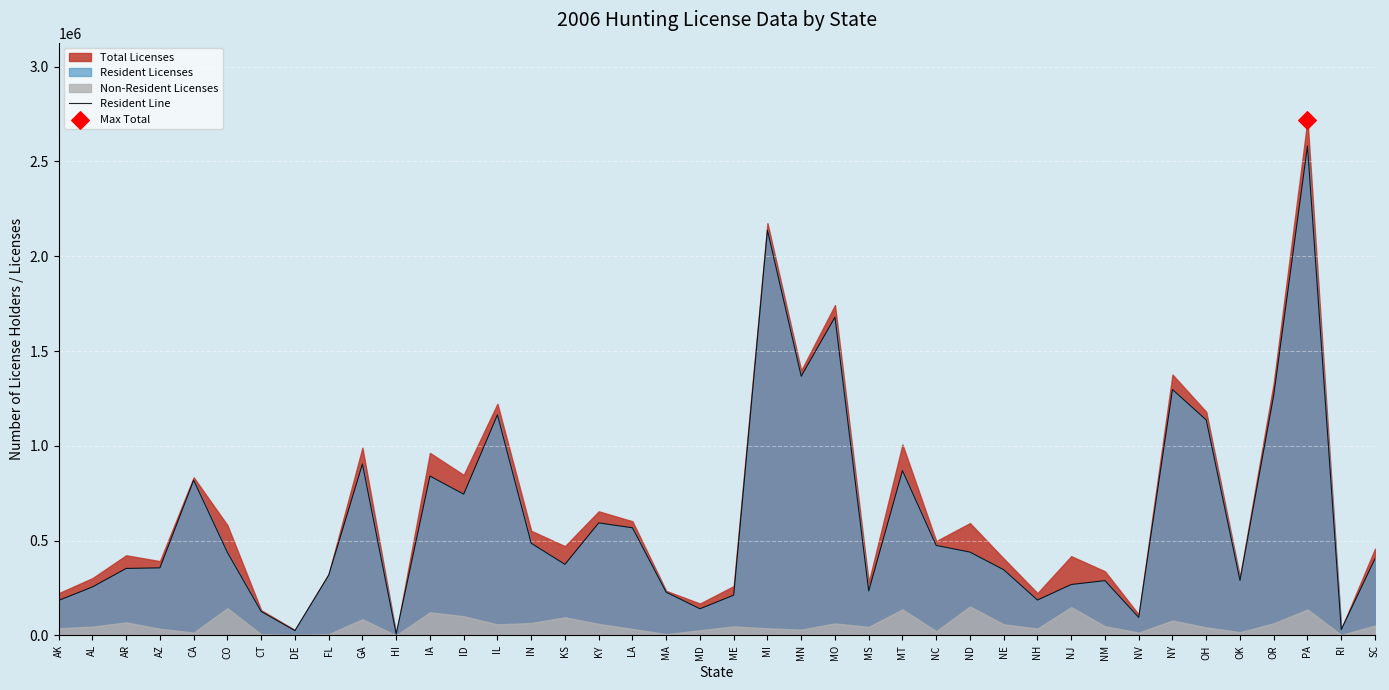

What is the ratio of the value at KY to the value at NC?

1.3